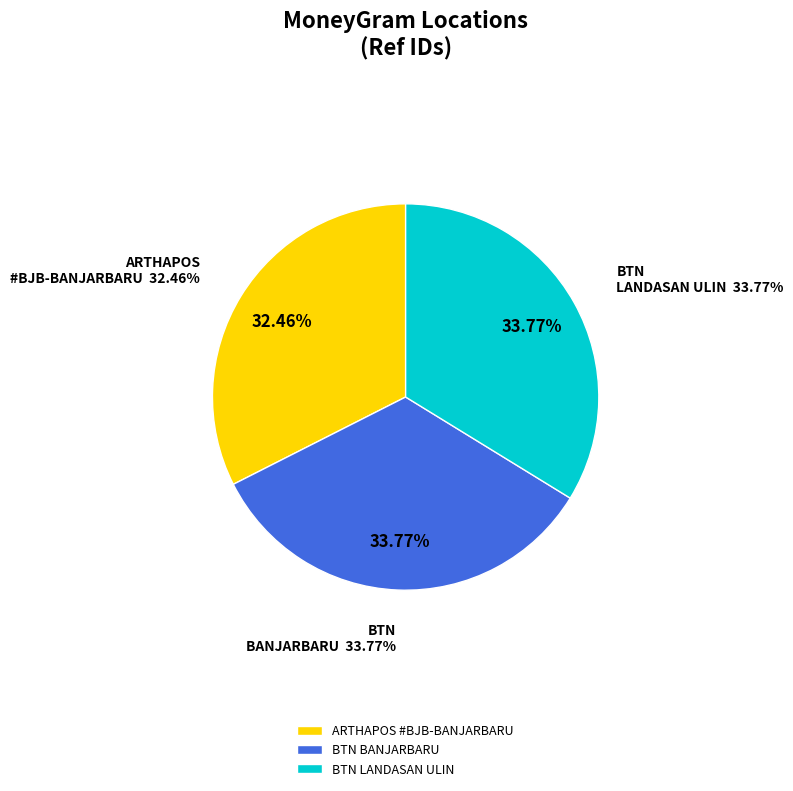

Is there any slice that represents more than half of the pie?

No